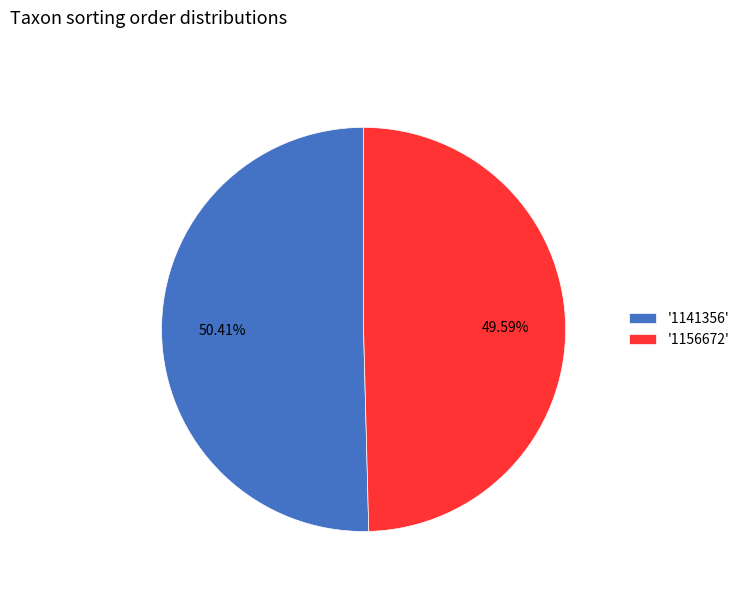

Between '1156672' and '1141356', which is larger?

'1141356'